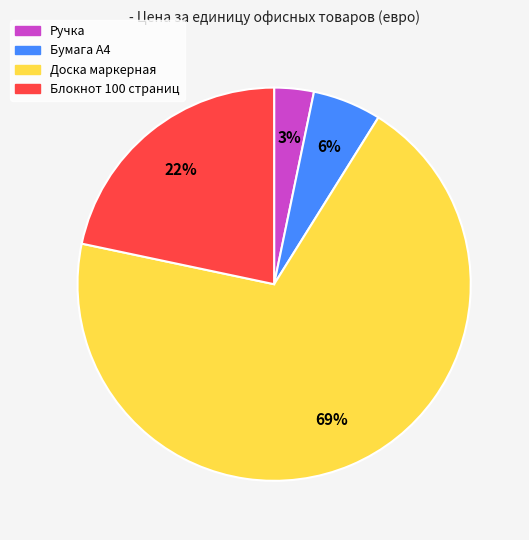

How many slices are in this pie chart?

4